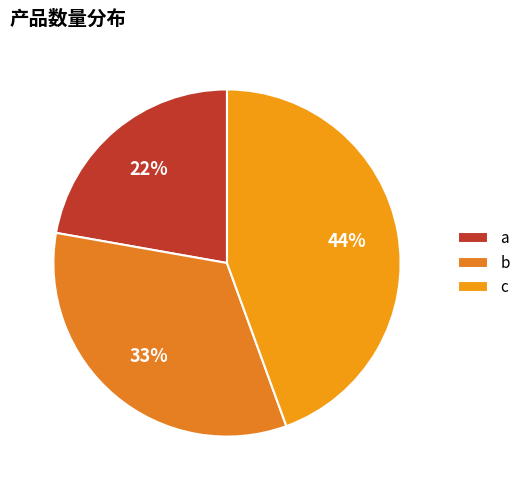

To the nearest percent, what percentage of the pie is b?

33%